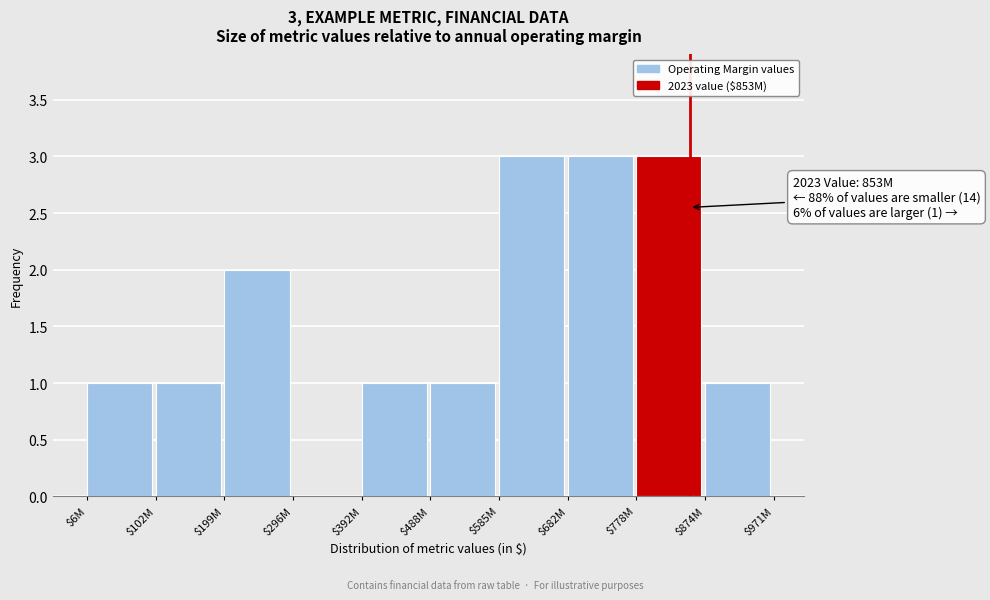

The value at $585M is 3. True or false?

True